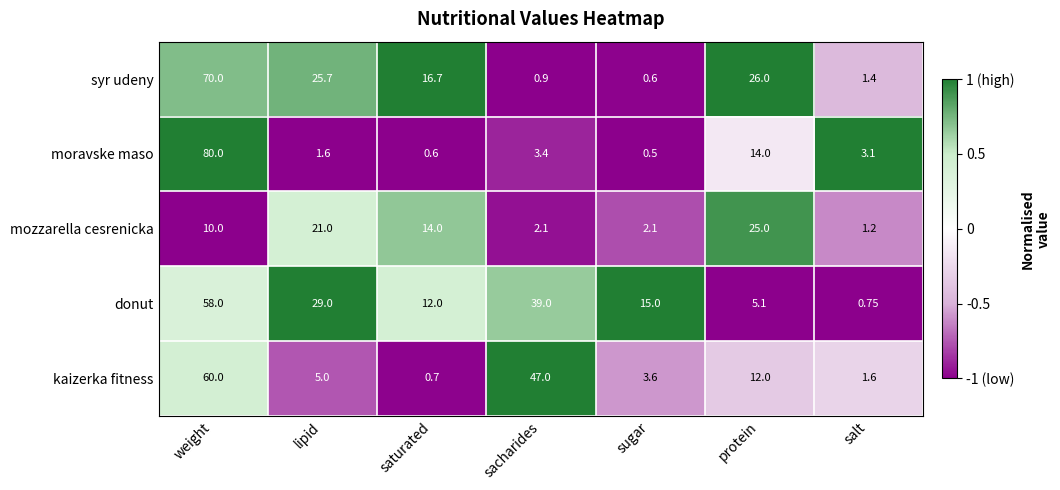

At lipid, list the series in order from smallest to largest.

moravske maso, kaizerka fitness, mozzarella cesrenicka, syr udeny, donut